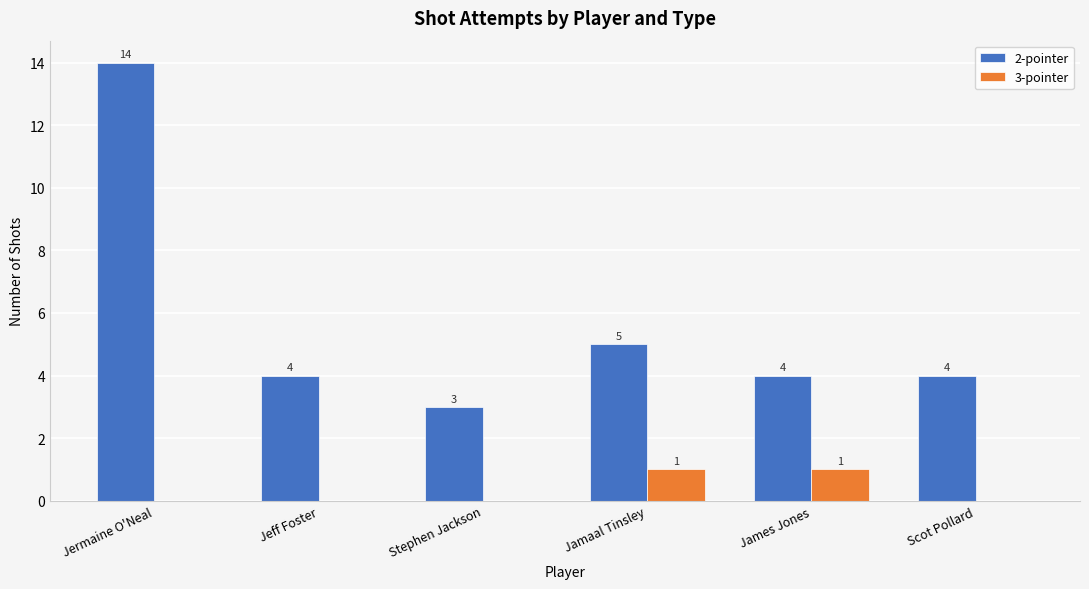

Which series changed the most between Jermaine O'Neal and Scot Pollard?

2-pointer